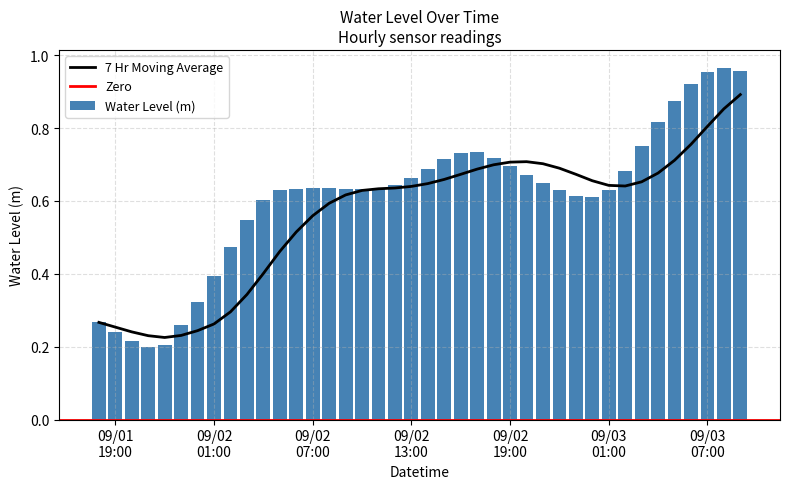

What is the difference between the maximum and second lowest values?

0.8